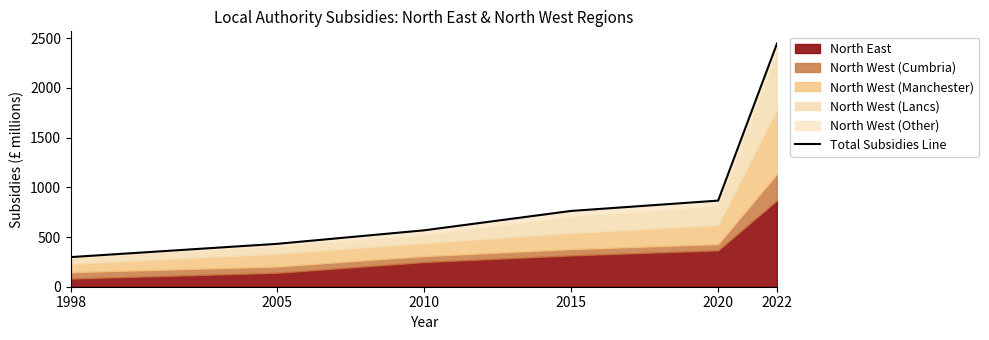

At which category does the chart reach its peak across all series?

2022